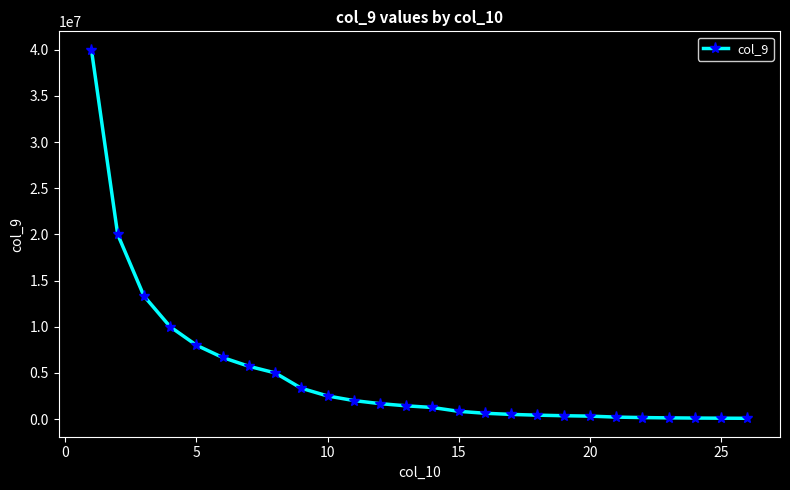

What is the sum of all values?

124698660.7